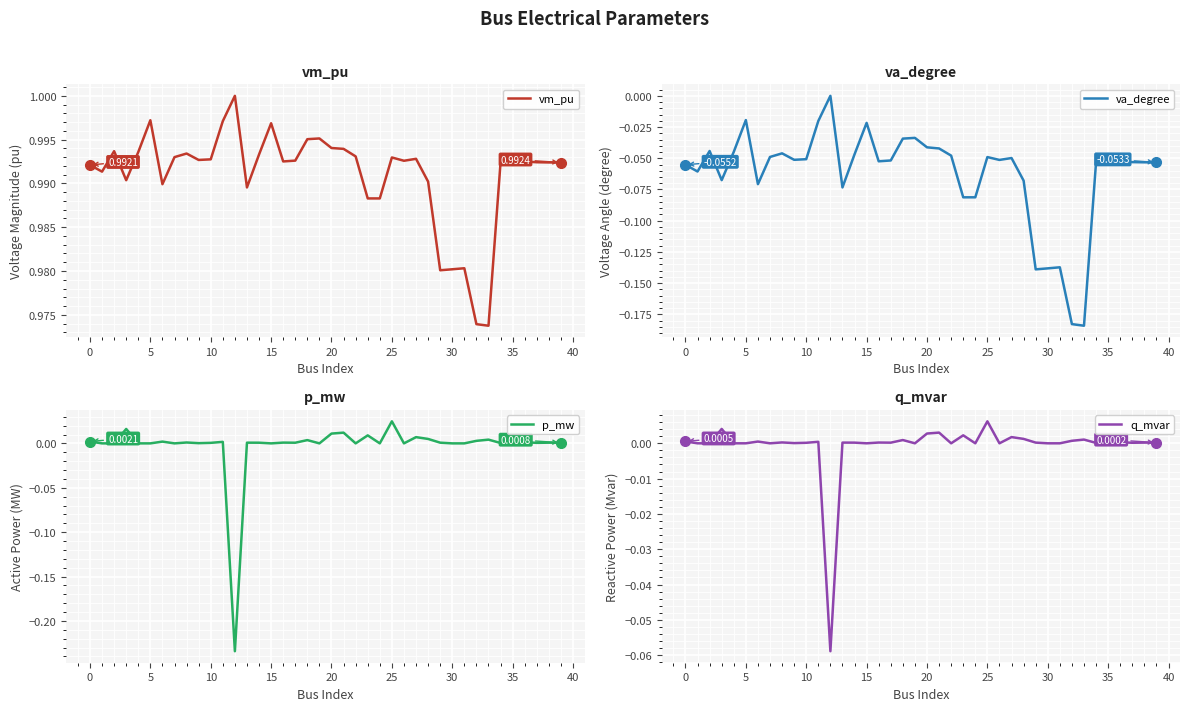

Which series has the widest spread of values?

p_mw